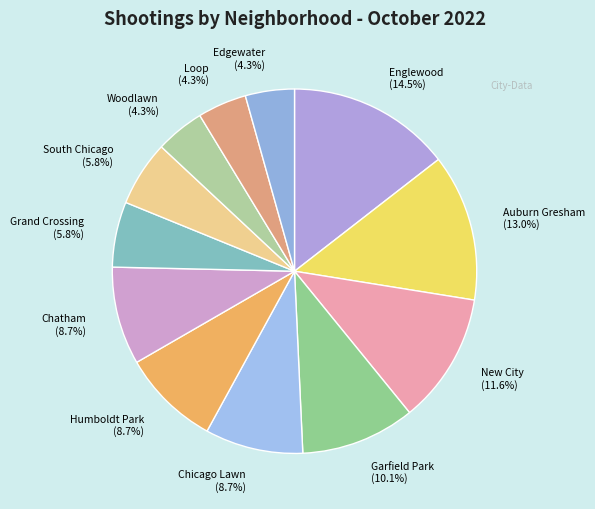

Which slice is the largest?

Englewood